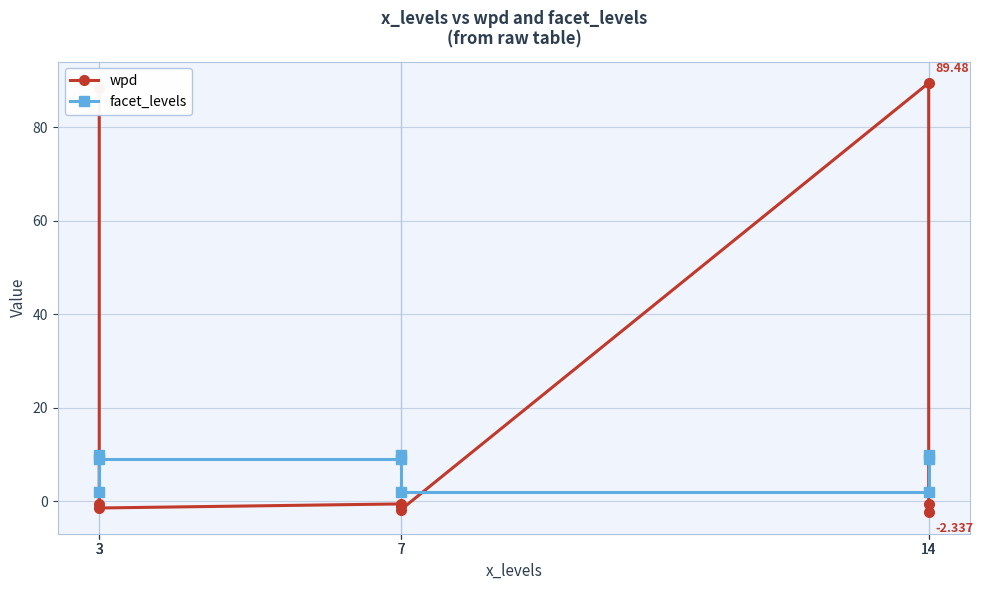

Does the chart display data point markers on the line(s)?

Yes